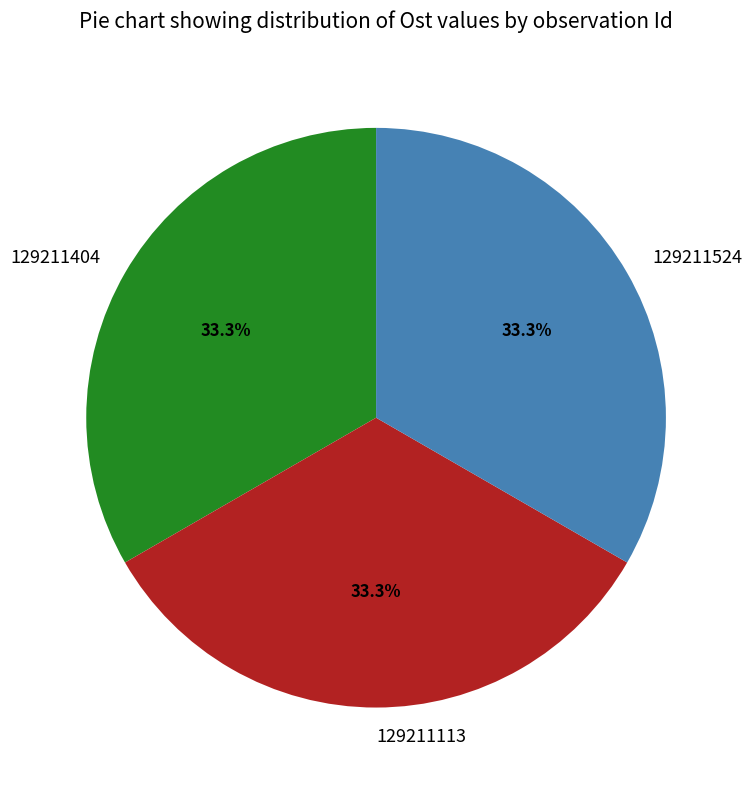

What is the total percentage of 129211524 and 129211113?

66.7%